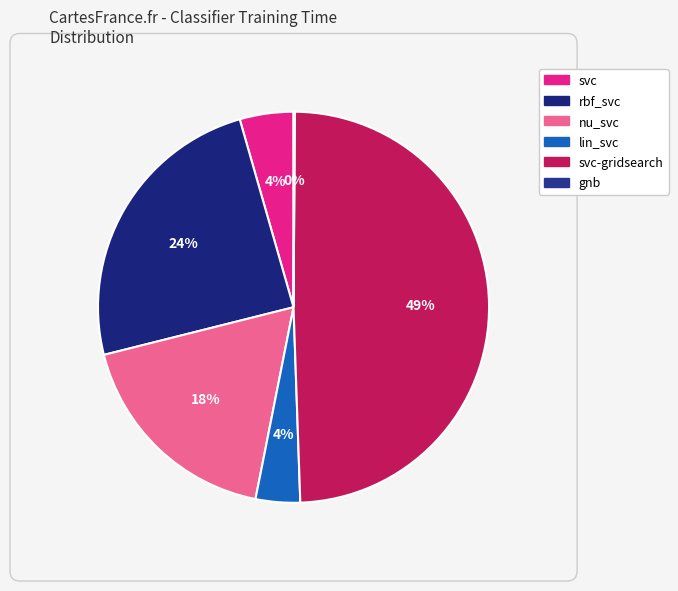

Which slice is the smallest?

gnb